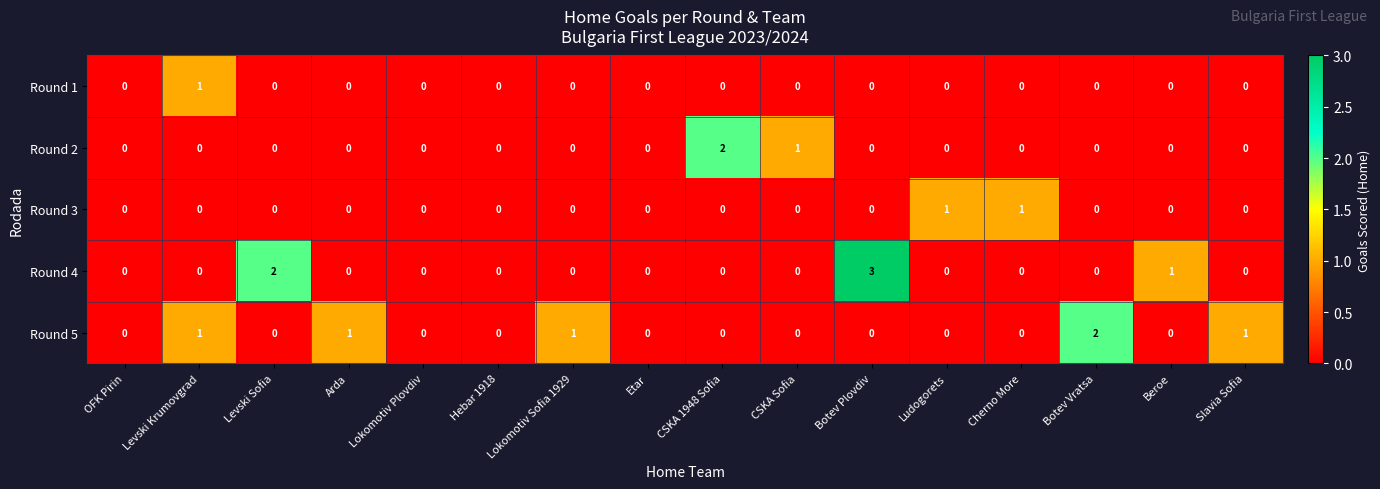

What is the maximum value shown in the chart?

3